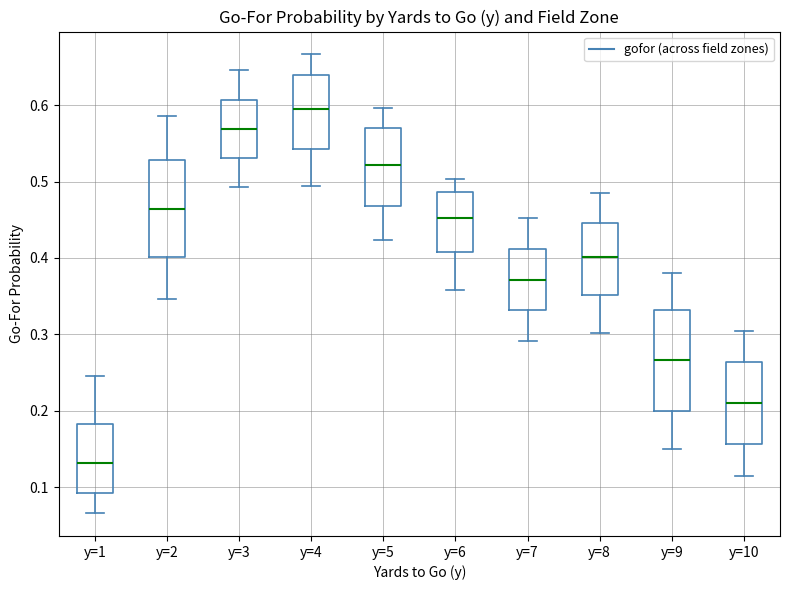

Where is the lower edge of the box for y=3 on the y-axis? The values are not printed on the chart, so give them approximately, as read against the axis.

0.53